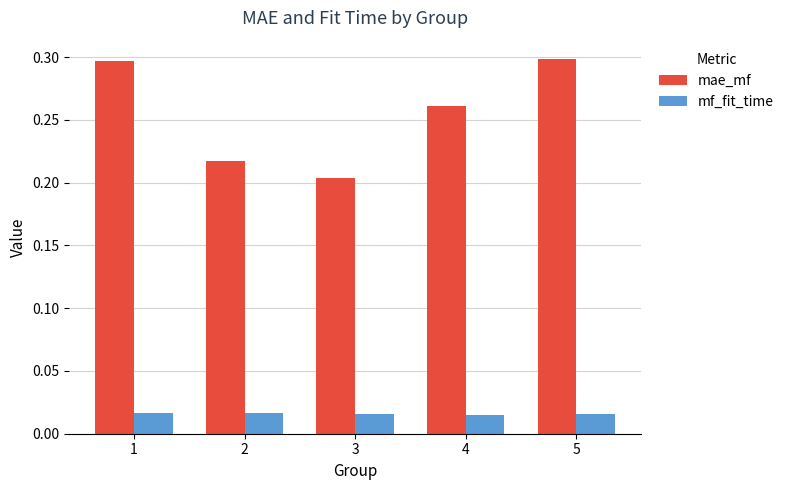

The value of mae_mf at 5 is 0.3. True or false?

True